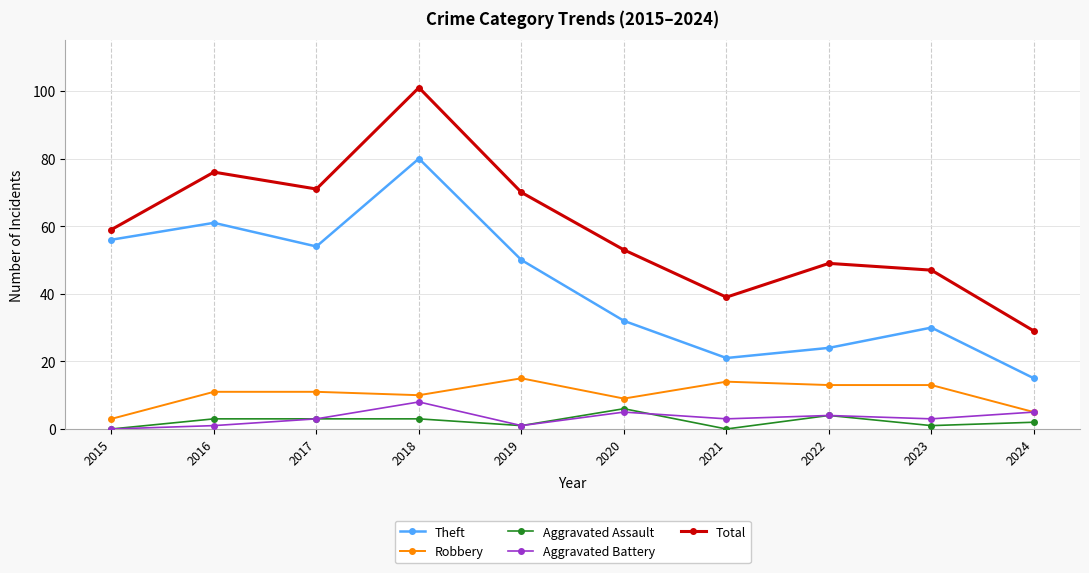

True or false: Theft and Total intersect in this chart.

False